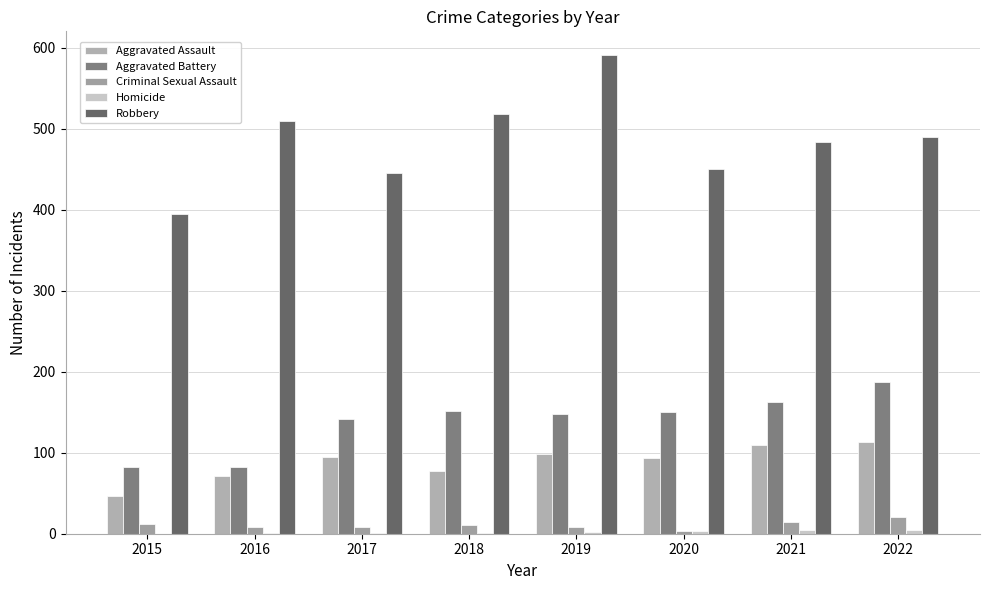

How many groups of bars are there?

8